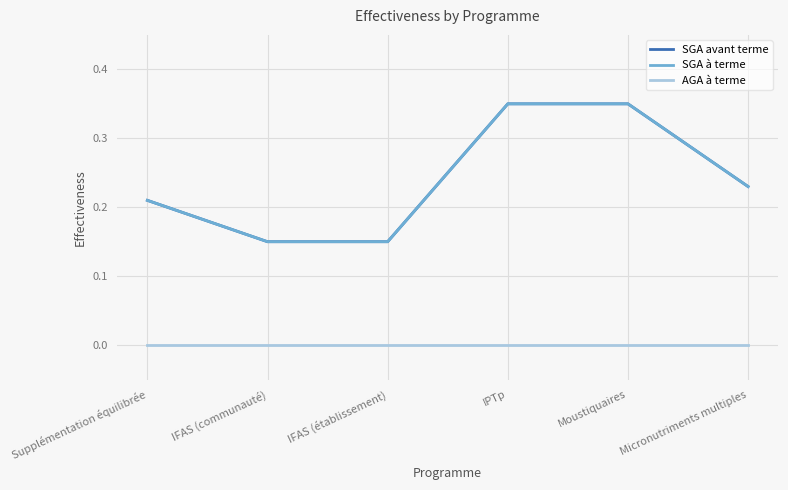

Does the chart display data point markers on the line(s)?

No